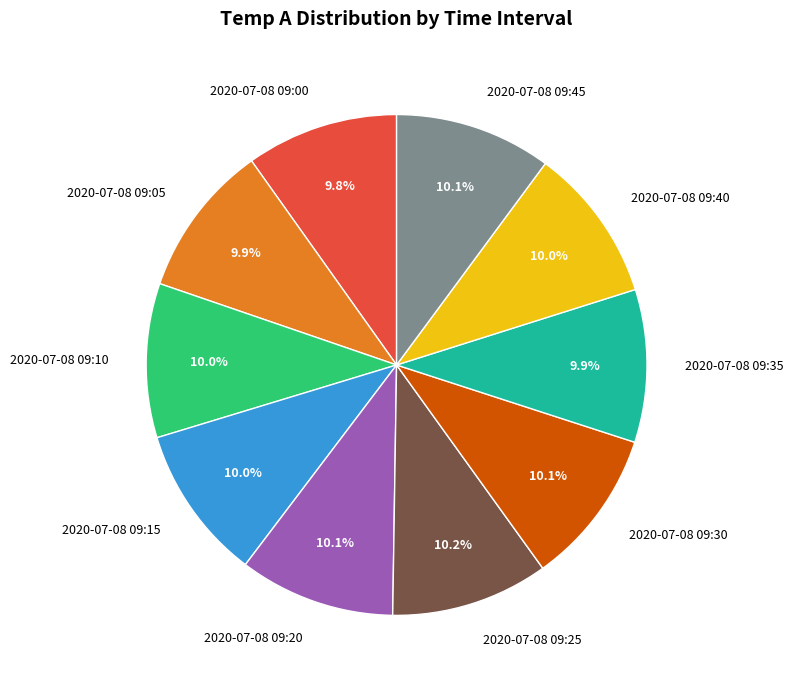

Approximately how many times larger is the value at 2020-07-08 09:40 compared to 2020-07-08 09:30?

1.0